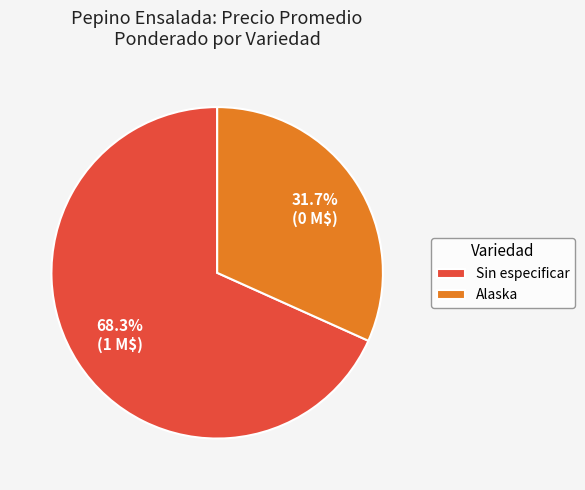

True or false: Sin especificar accounts for 54% of the total.

False